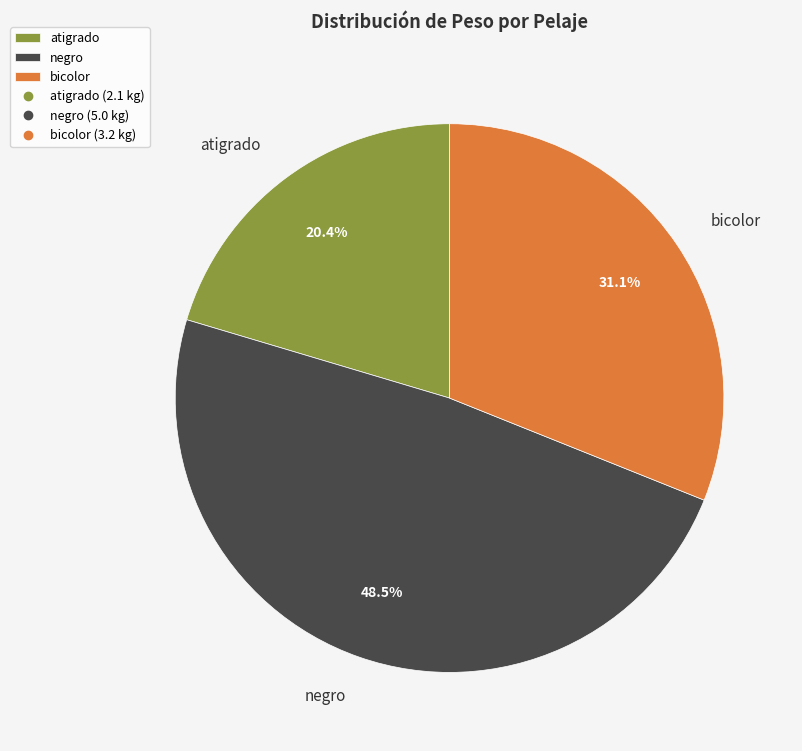

How many slices are in this pie chart?

3